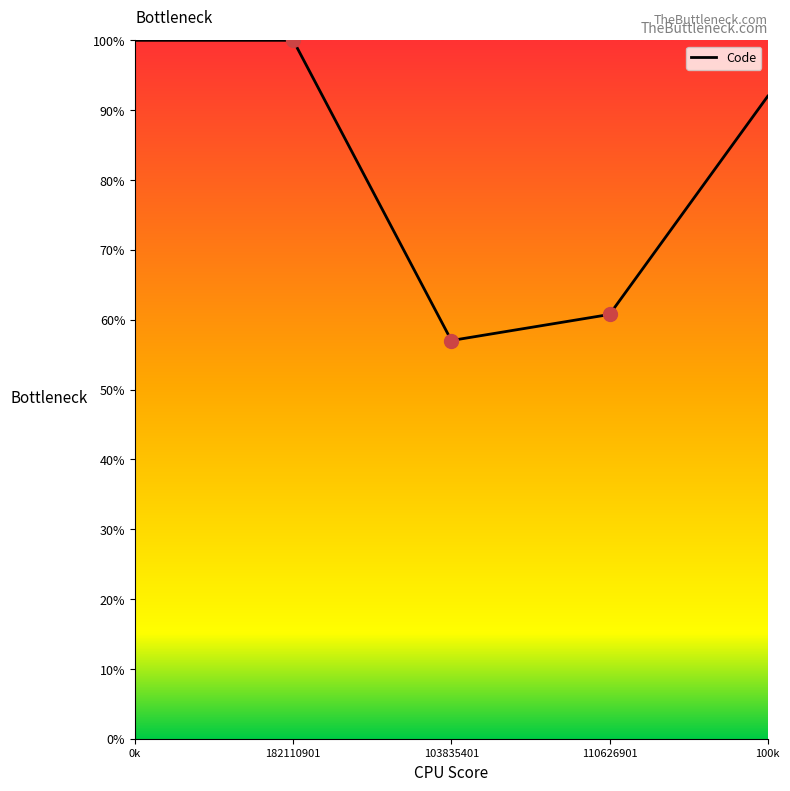

What is the ratio of the value at 110626901 to the value at 182110901?

0.6